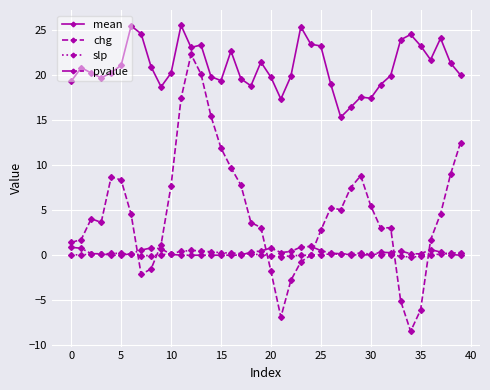

How many lines are shown in the chart?

4